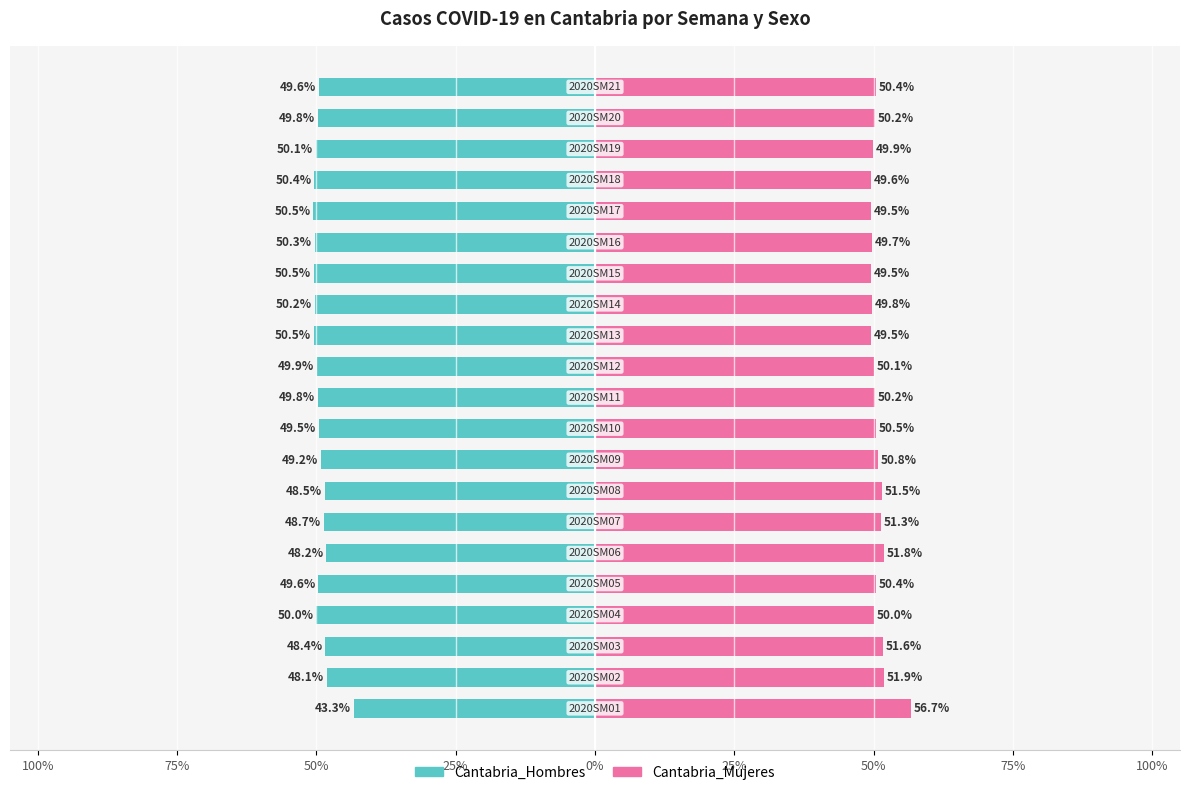

What is the difference between the second highest and second lowest values in the Cantabria_Mujeres series?

2.4